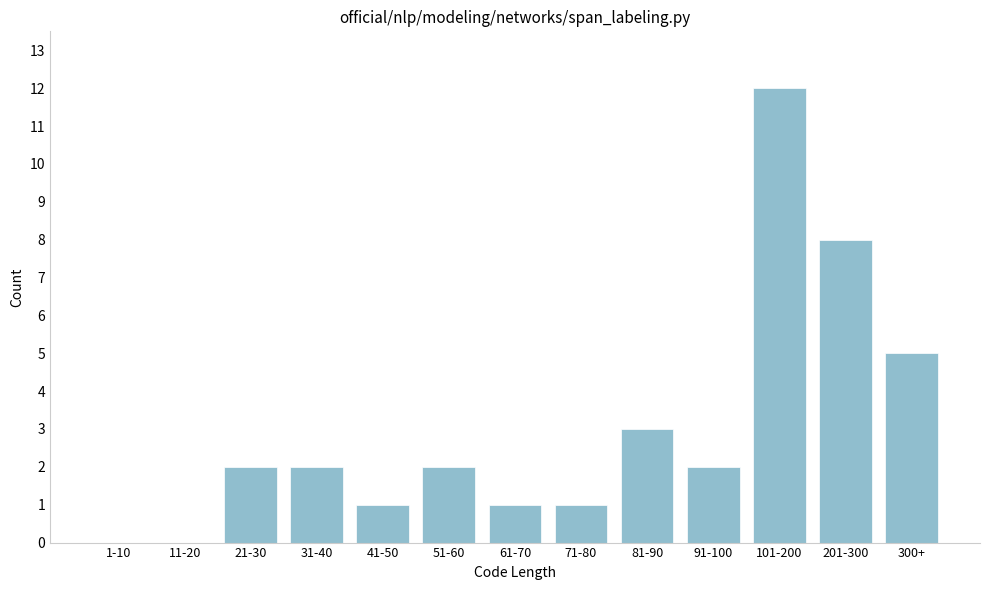

Reading left to right, list all the values displayed in this chart.

1-10=0	11-20=0	21-30=2	31-40=2	41-50=1	51-60=2	61-70=1	71-80=1	81-90=3	91-100=2	101-200=12	201-300=8	300+=5